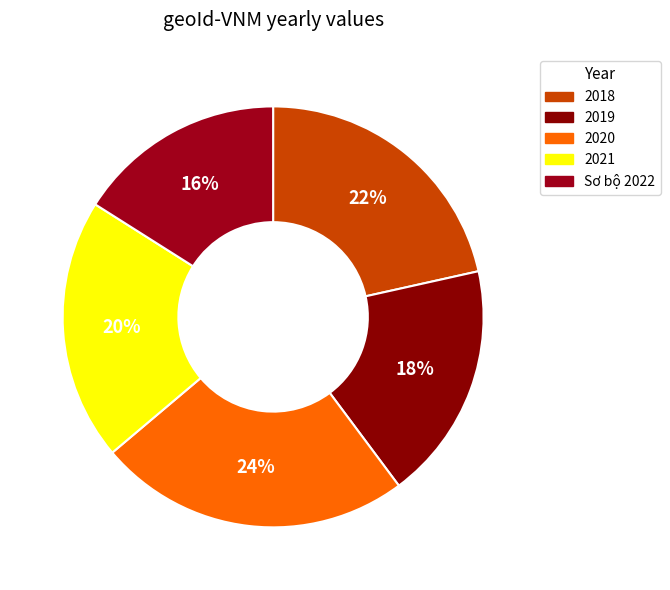

How many slices are in this pie chart?

5